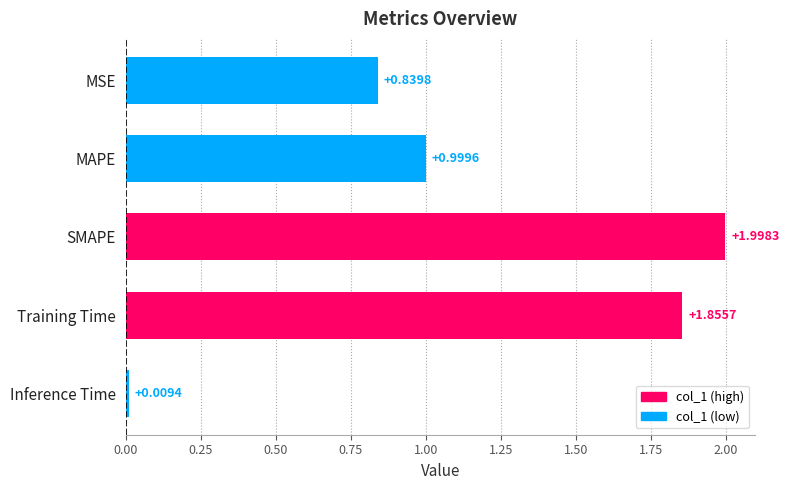

What is the change in value from Training Time to Inference Time?

-1.8